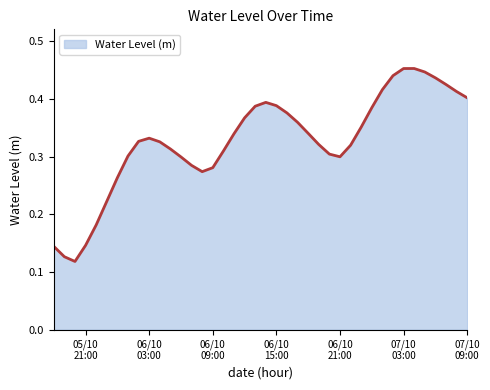

How many points are lower than both their immediate neighbors (excluding endpoints)?

3